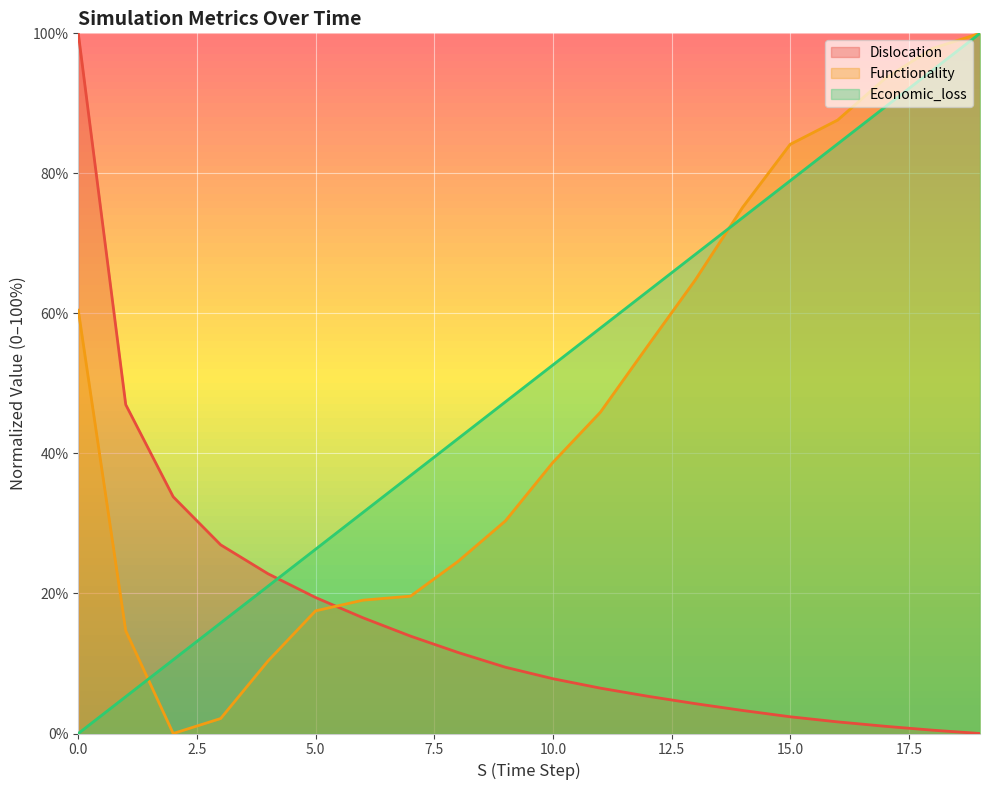

What is the average value of the Dislocation series?

16.7